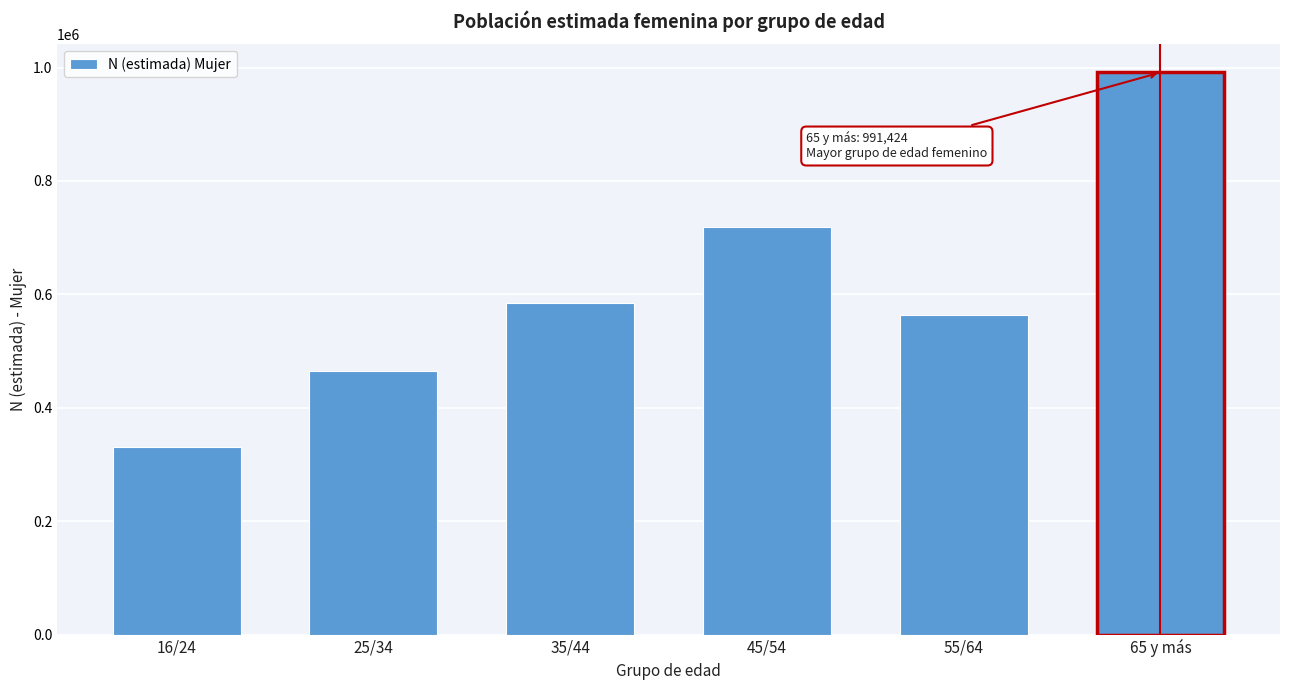

Reading left to right, transcribe all the data shown in this chart.

330706	464654	583893	718295	562952	991424